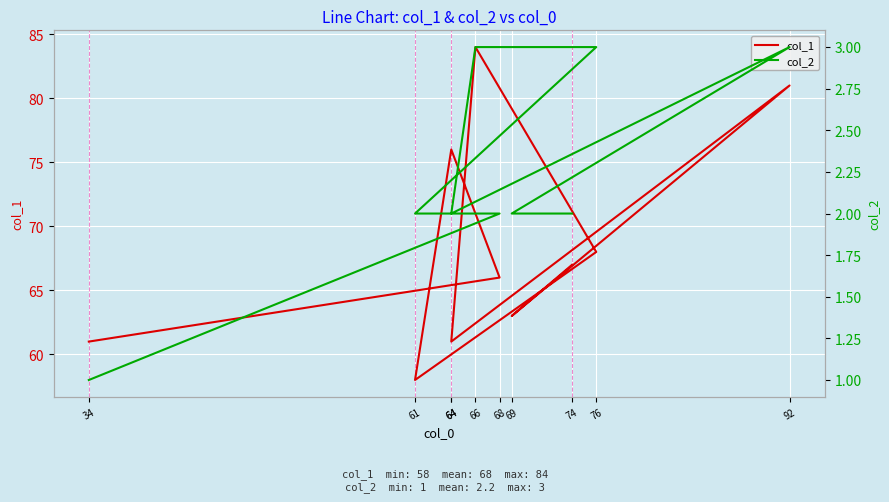

What value does the col_1 series have at 64, to the nearest 5?

75